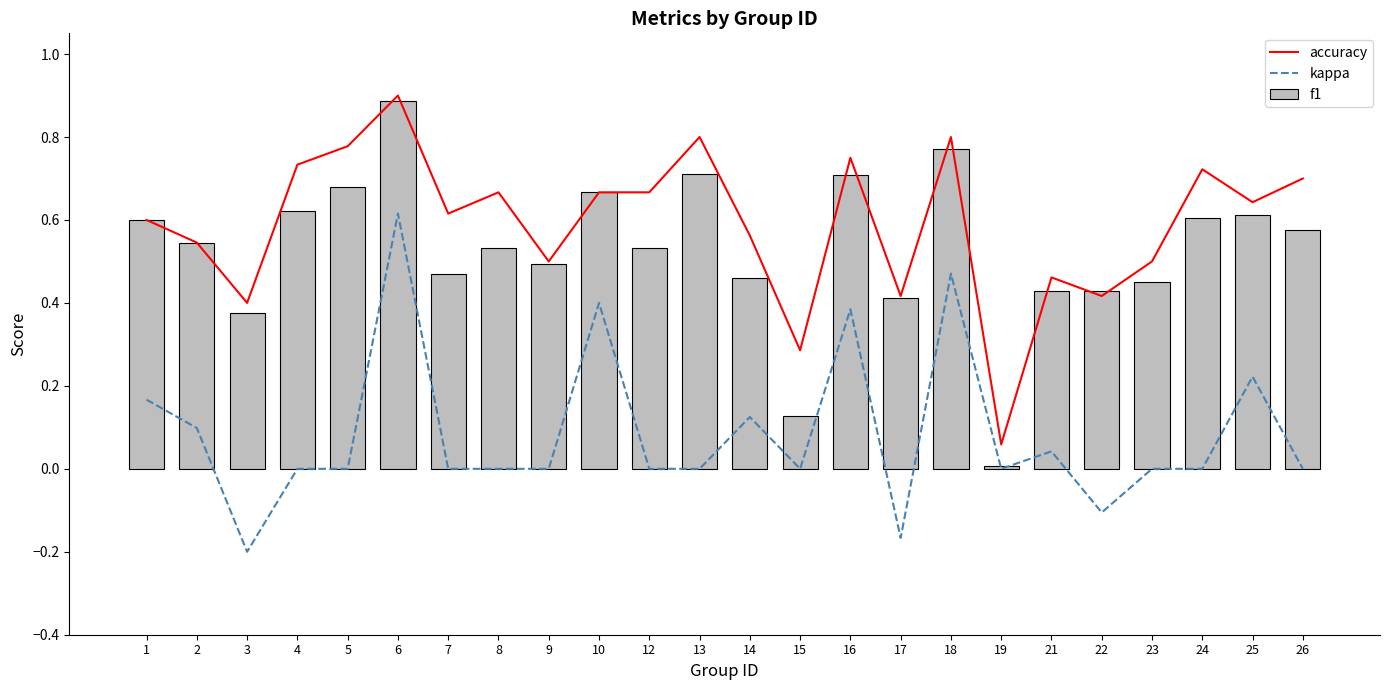

Is the value of f1 at 14 greater than the value of accuracy at 16?

No